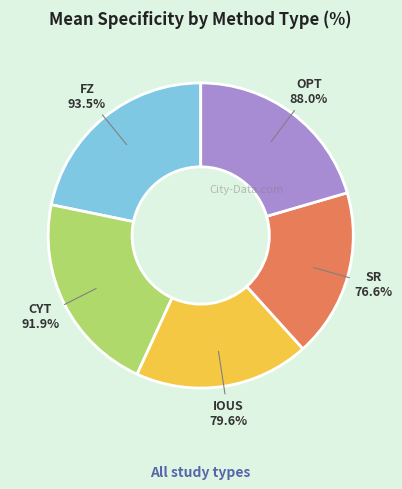

Is FZ the majority of the pie?

No